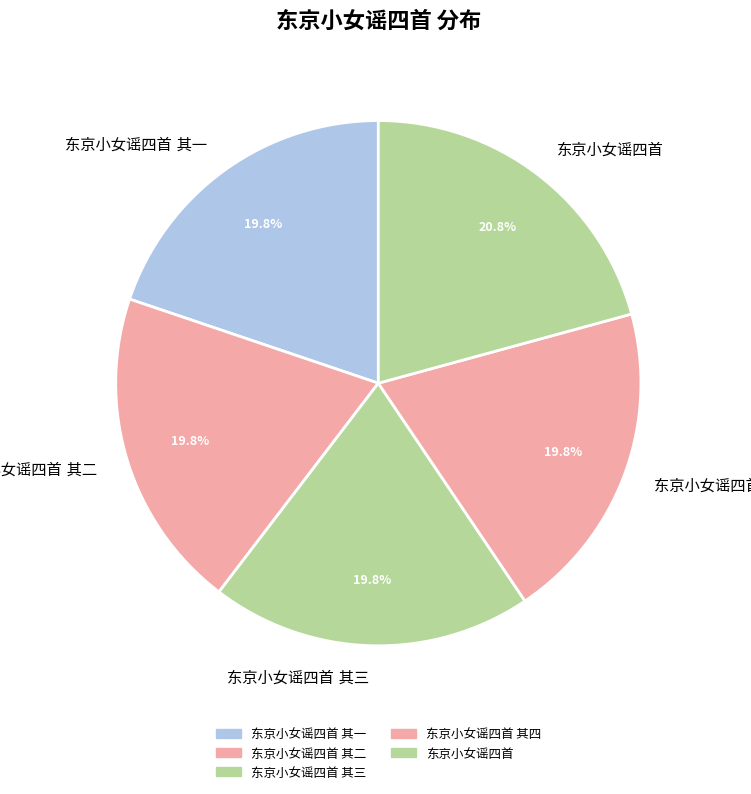

Is there any slice that represents more than half of the pie?

No